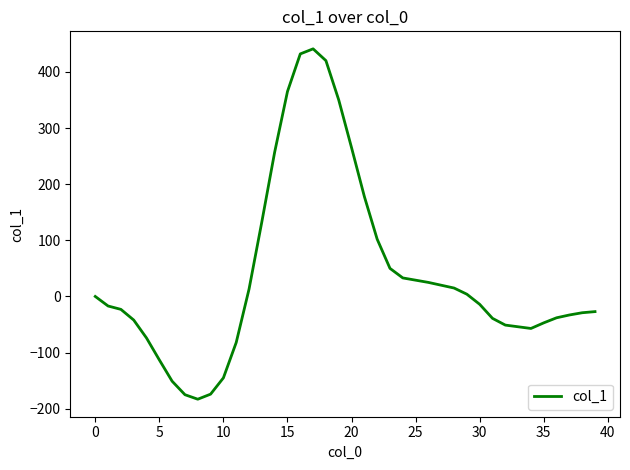

What is the greatest value displayed?

441